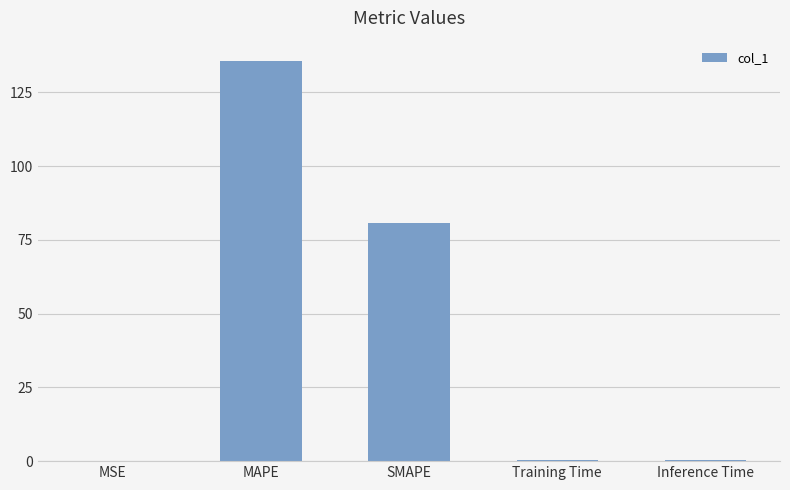

What is the average value?

43.5